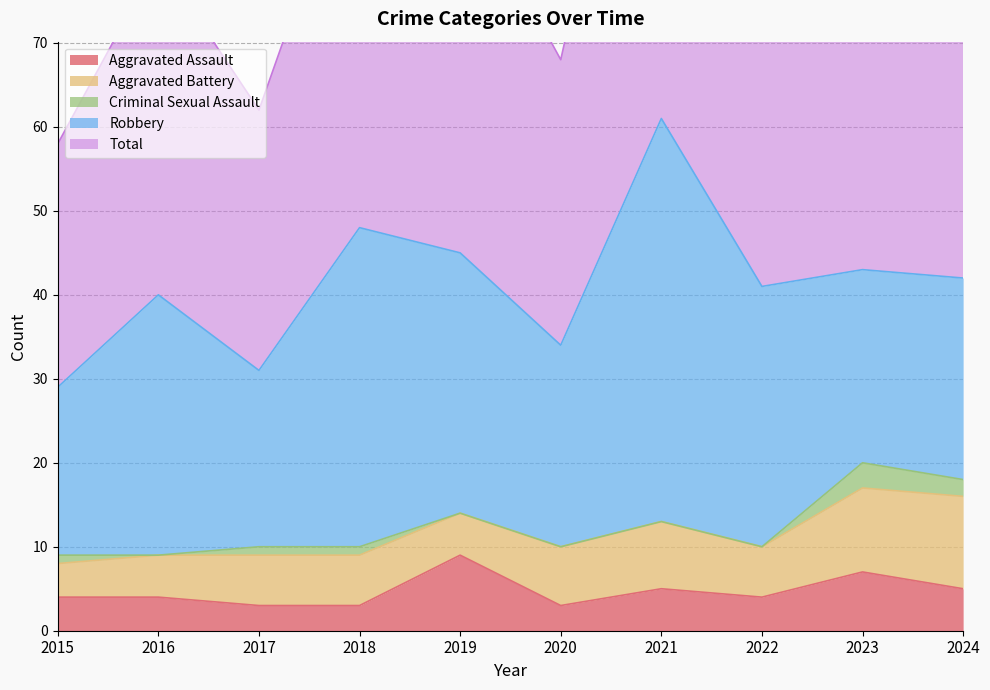

How many values in the Total series exceed 43?

3